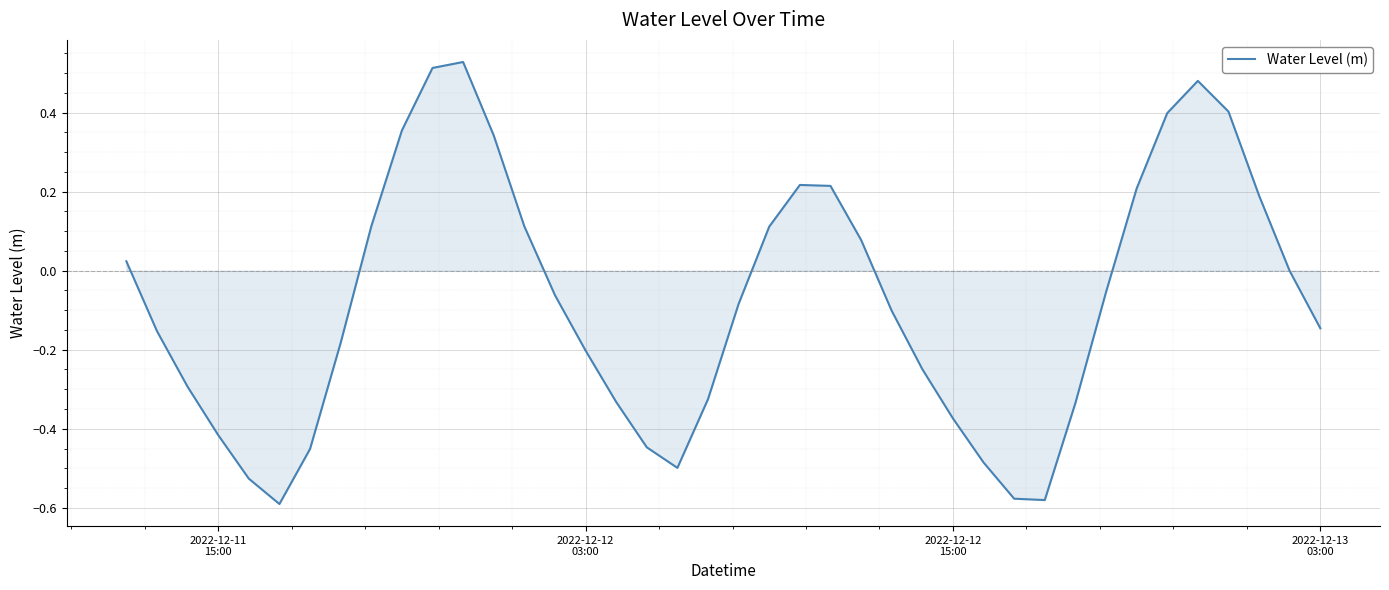

What is the difference between the maximum and minimum values?

1.1